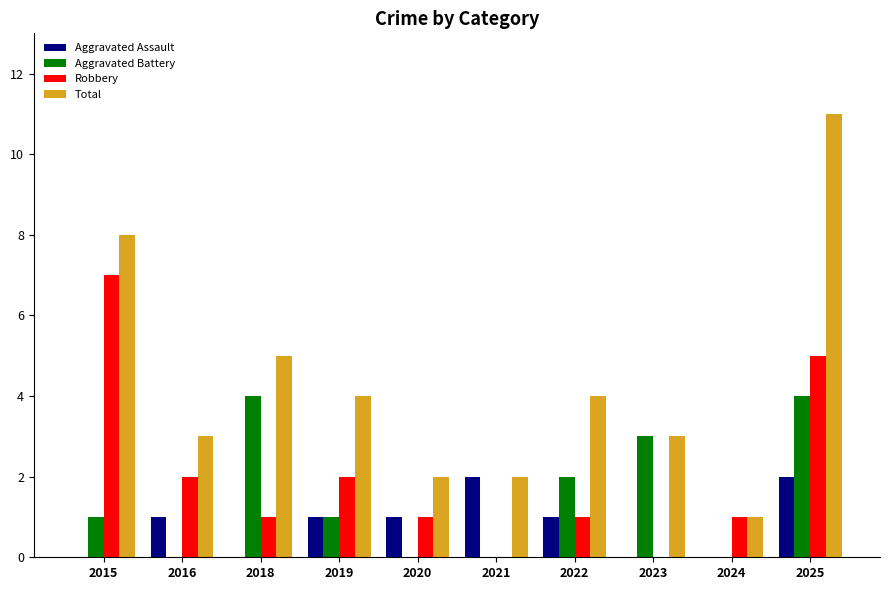

Where is Total nearest to the value 6?

2018